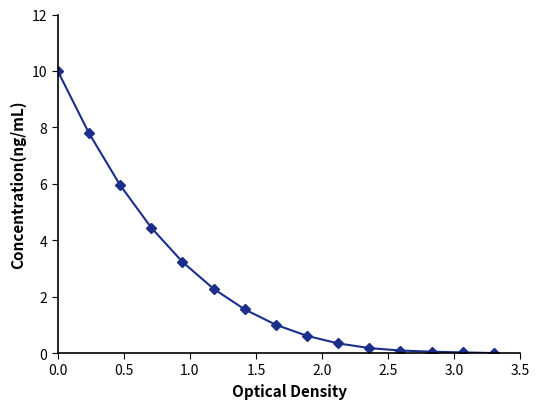

What is the greatest value displayed?

10.0